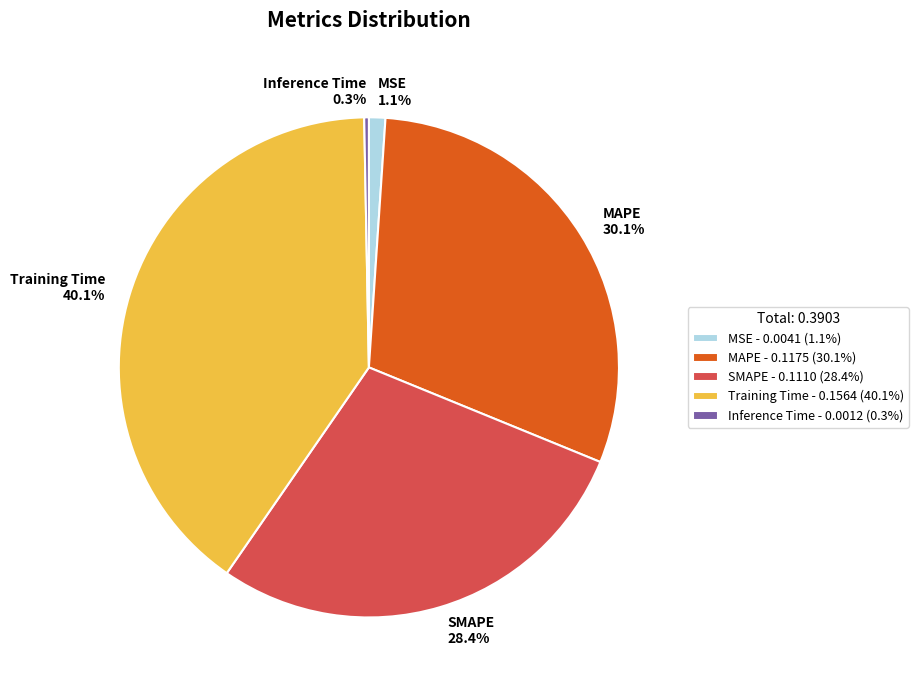

What is the total percentage of Training Time and SMAPE?

68.5%